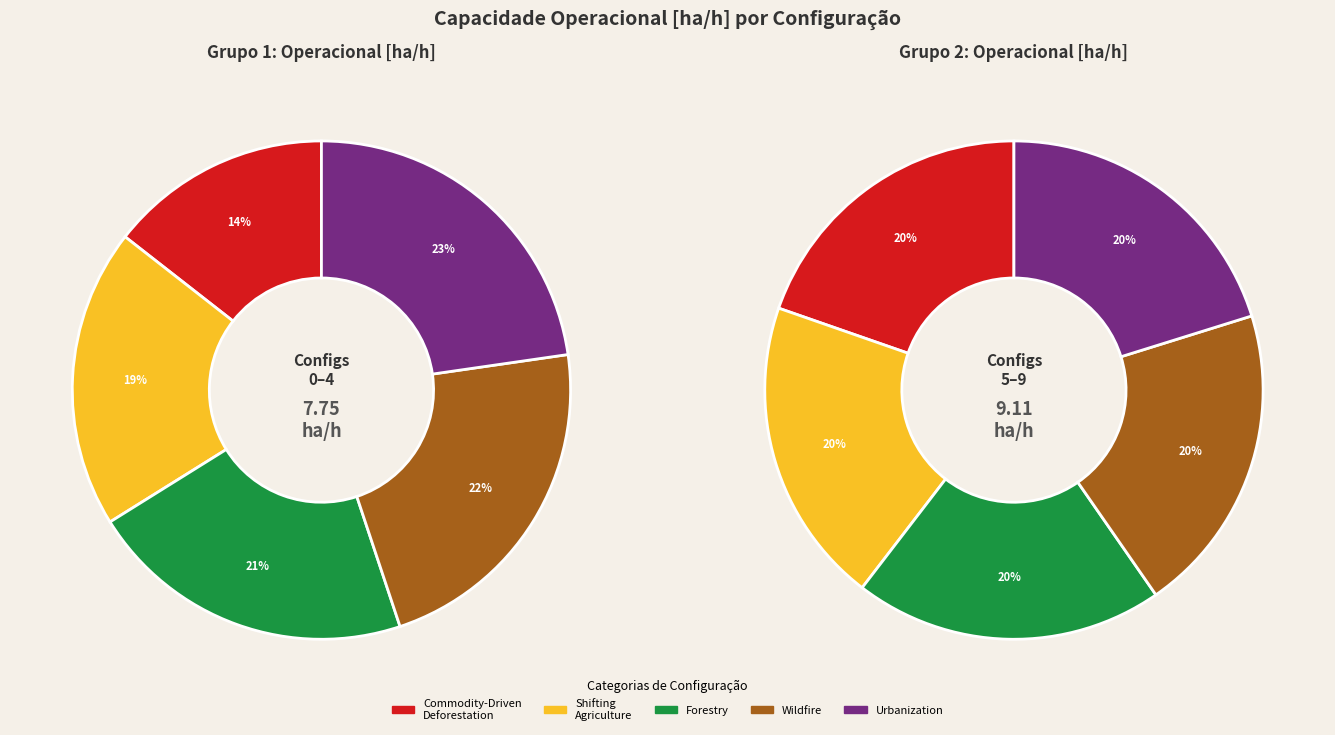

How many segments does this pie chart have?

10